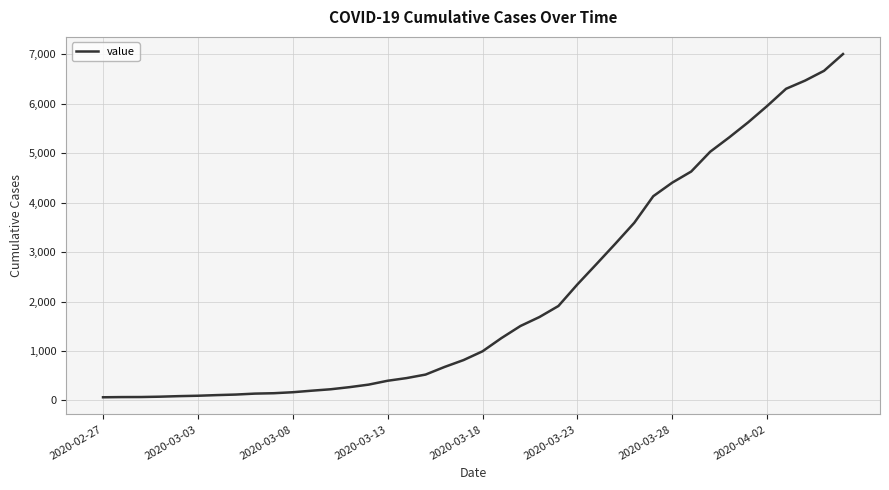

How many distinct data groups are displayed?

1